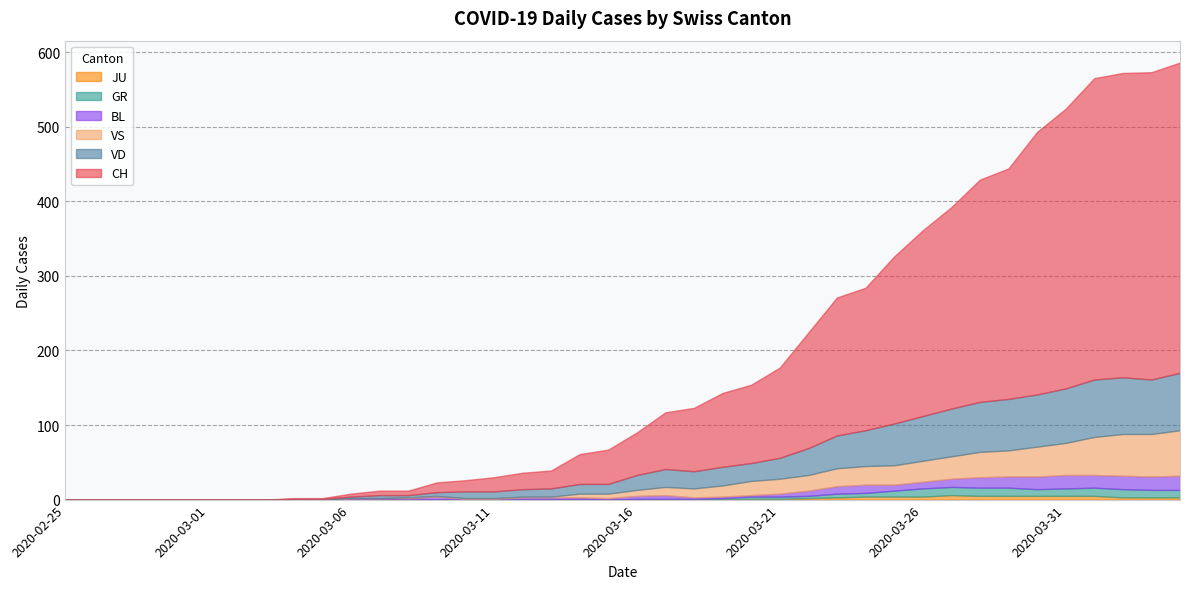

Which series has the largest total across all categories?

CH